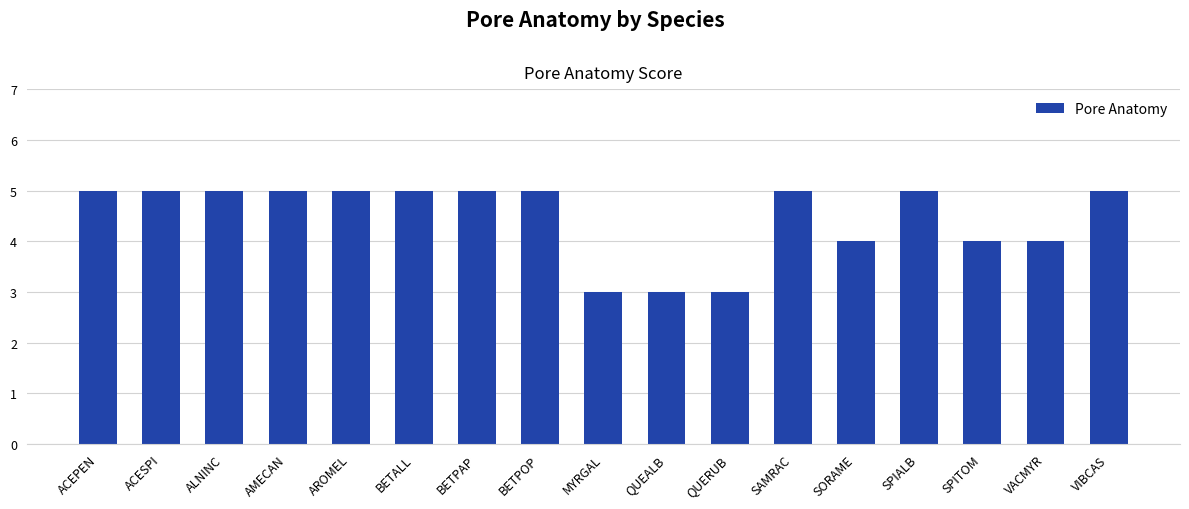

The value at AROMEL is 5. True or false?

True